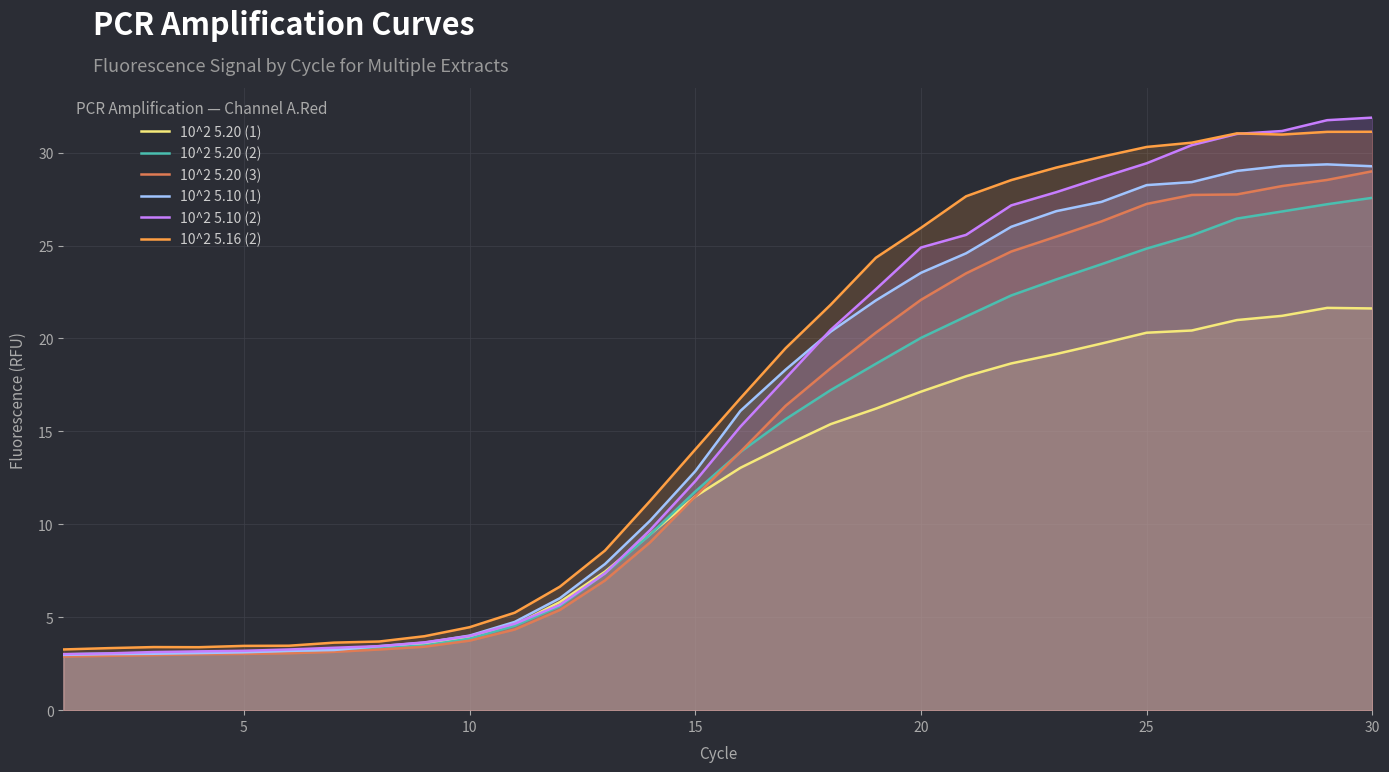

What is the difference between the highest and lowest values at 30?

10.3